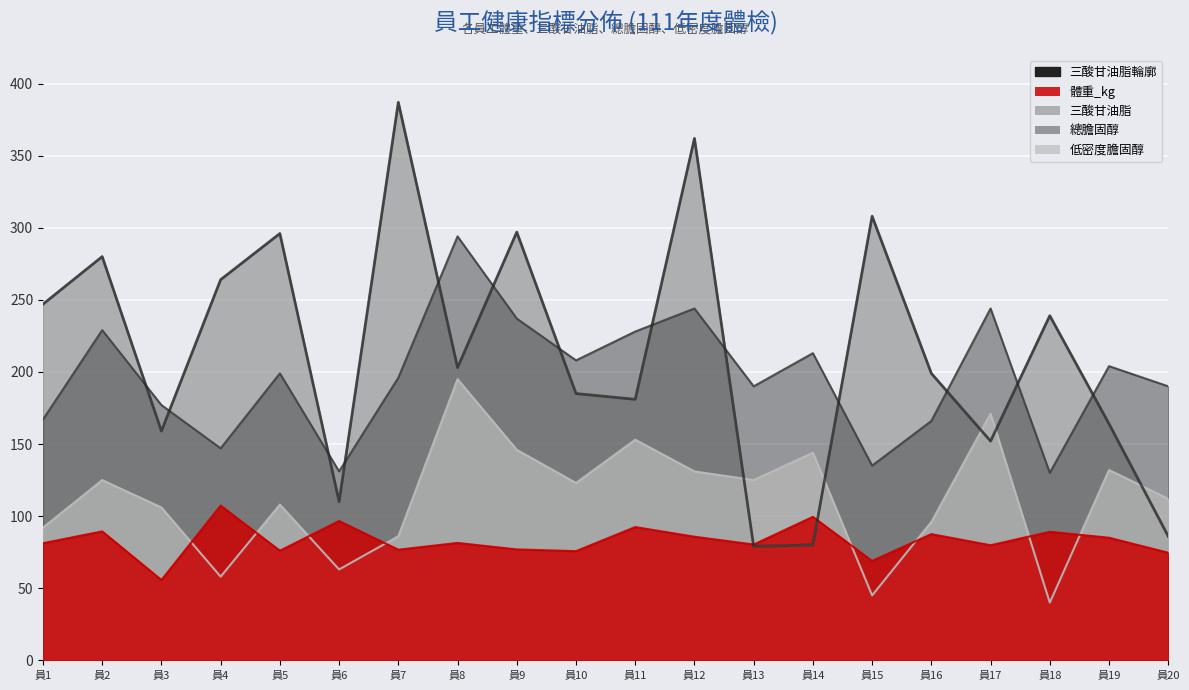

At which label is the value closest to 233?

員18